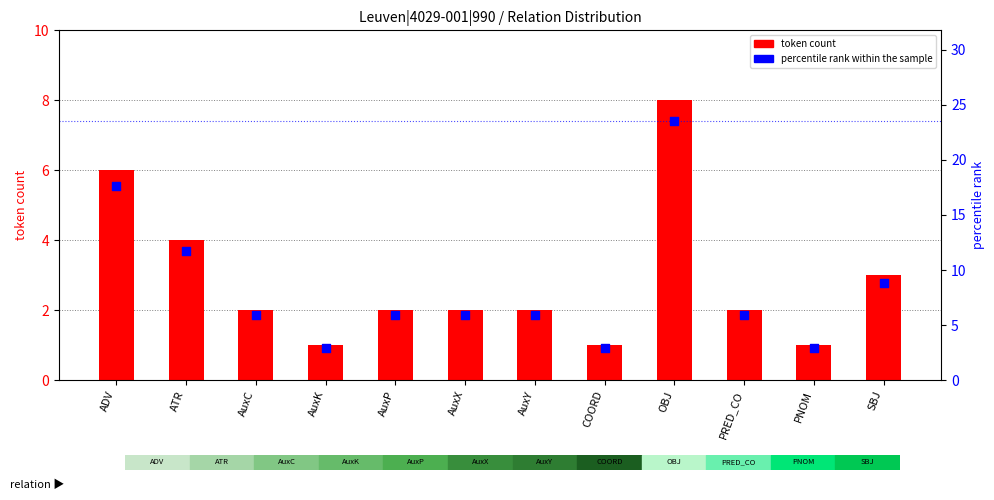

Which series reaches the maximum Y coordinate?

percentile rank within the sample